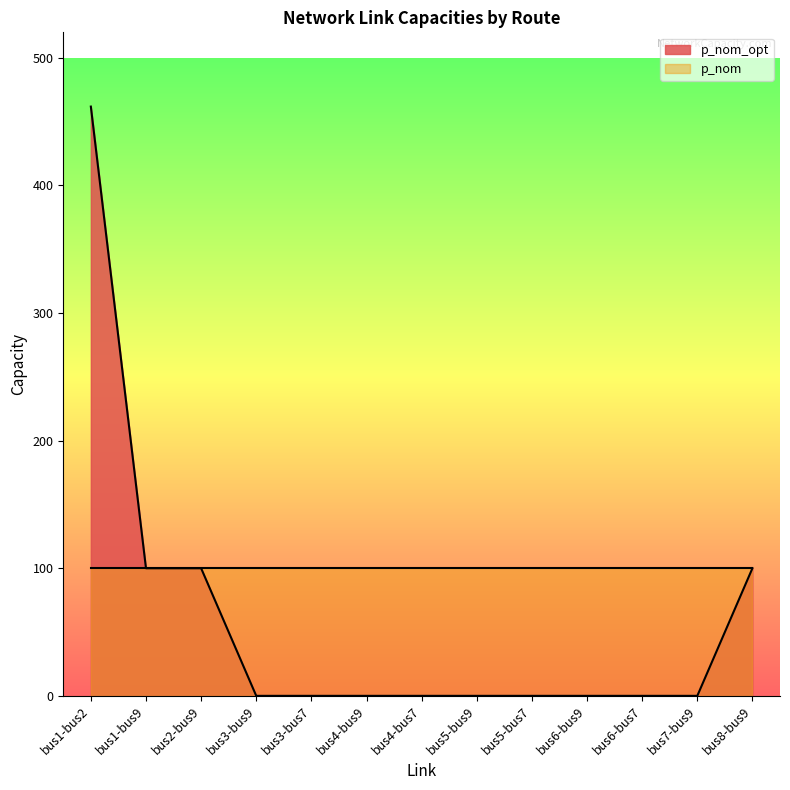

Reading right to left, extract all data points from this chart.

100.0	0.0	0.0	0.0	0.0	0.0	0.0	0.0	0.0	0.0	100.0	100.0	461.8